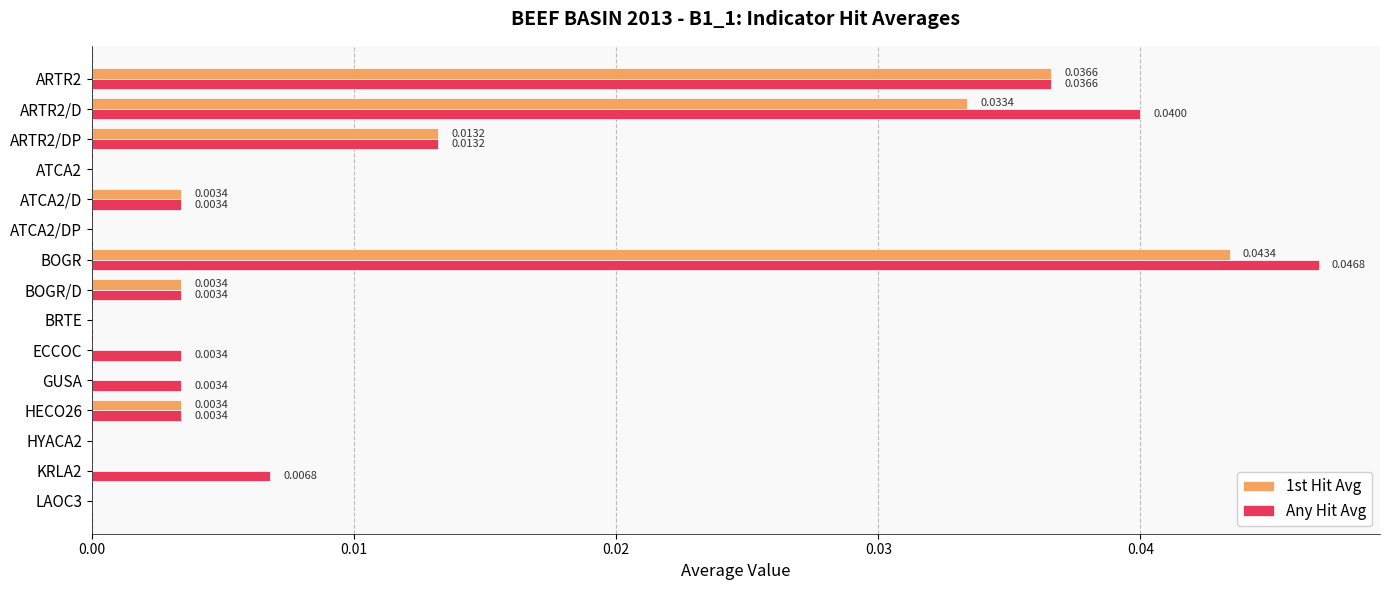

Which label corresponds to the largest value in the chart?

BOGR